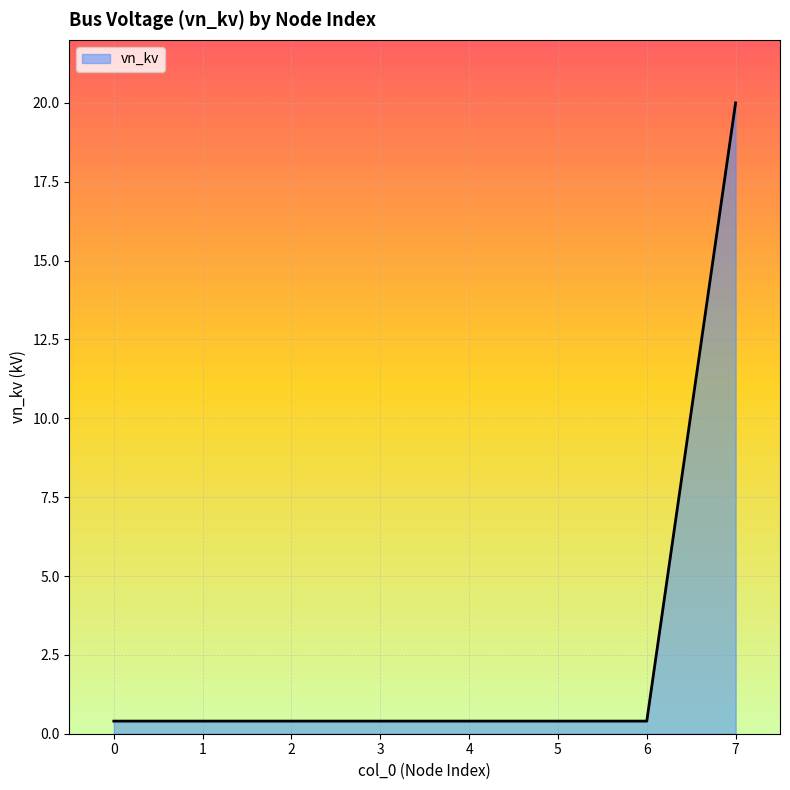

What is the average value?

2.9